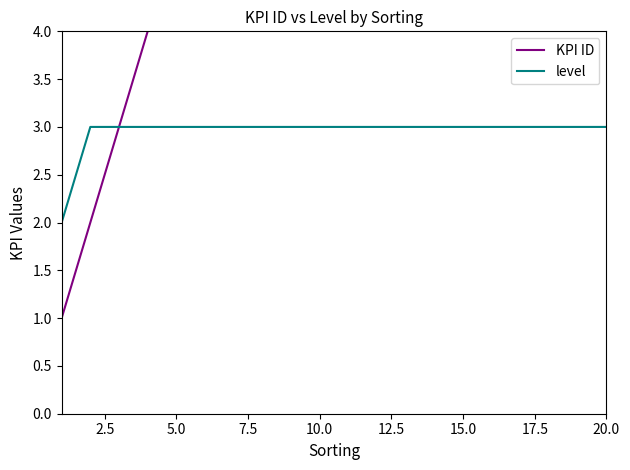

The value of level at 20.0 is 4. True or false?

False